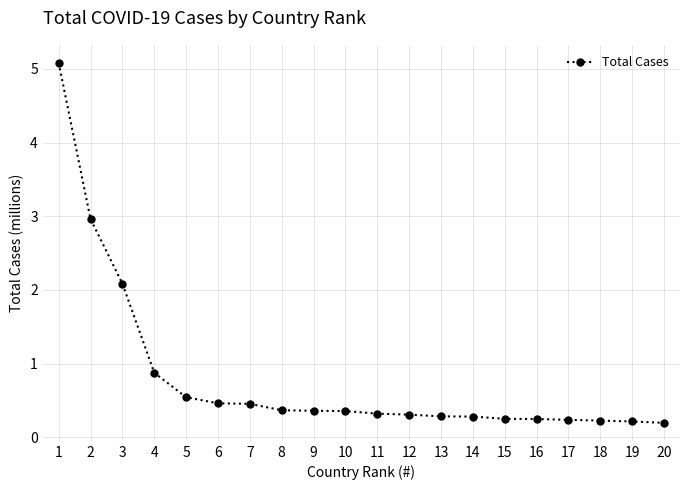

What is the maximum value shown in the chart?

5.1